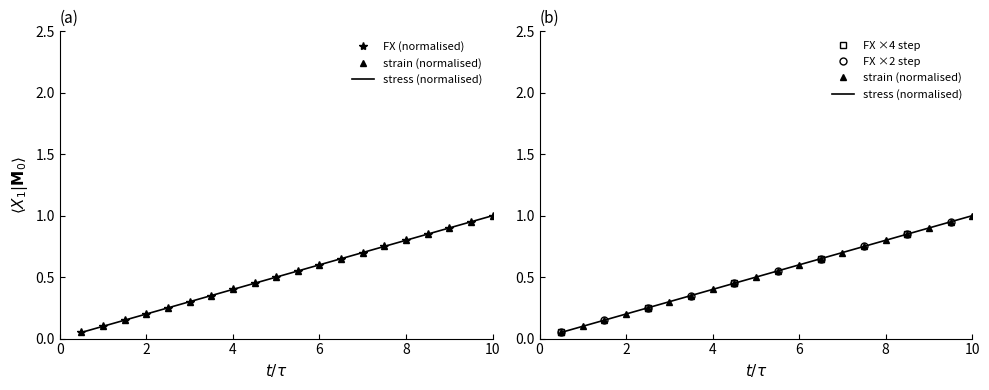

Which series changed the most between 6 and 6?

stress